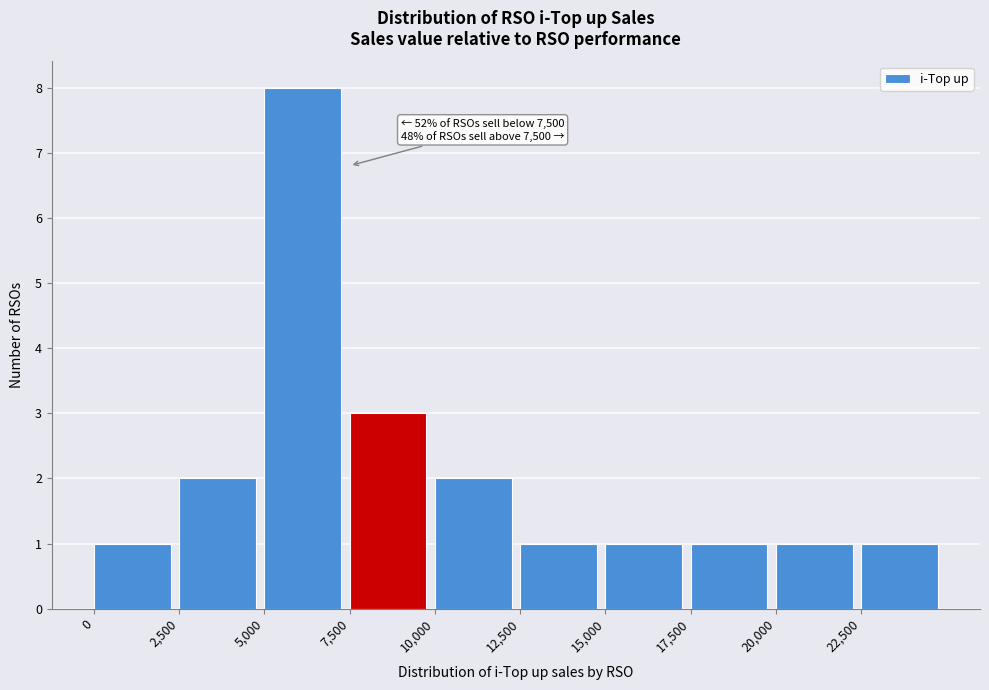

Over which range of the x-axis is the bar tallest?

5000 to 7500